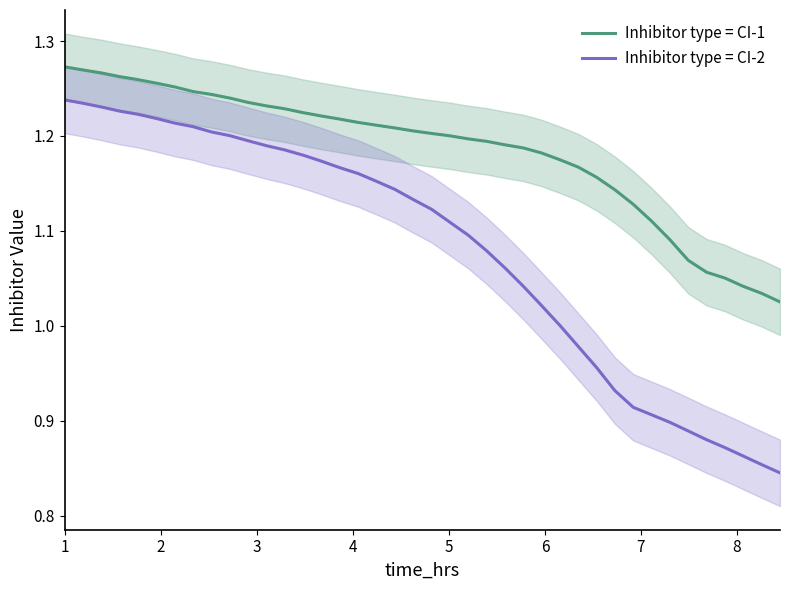

True or false: Inhibitor type = CI-2 and Inhibitor type = CI-1 cross at least once.

False